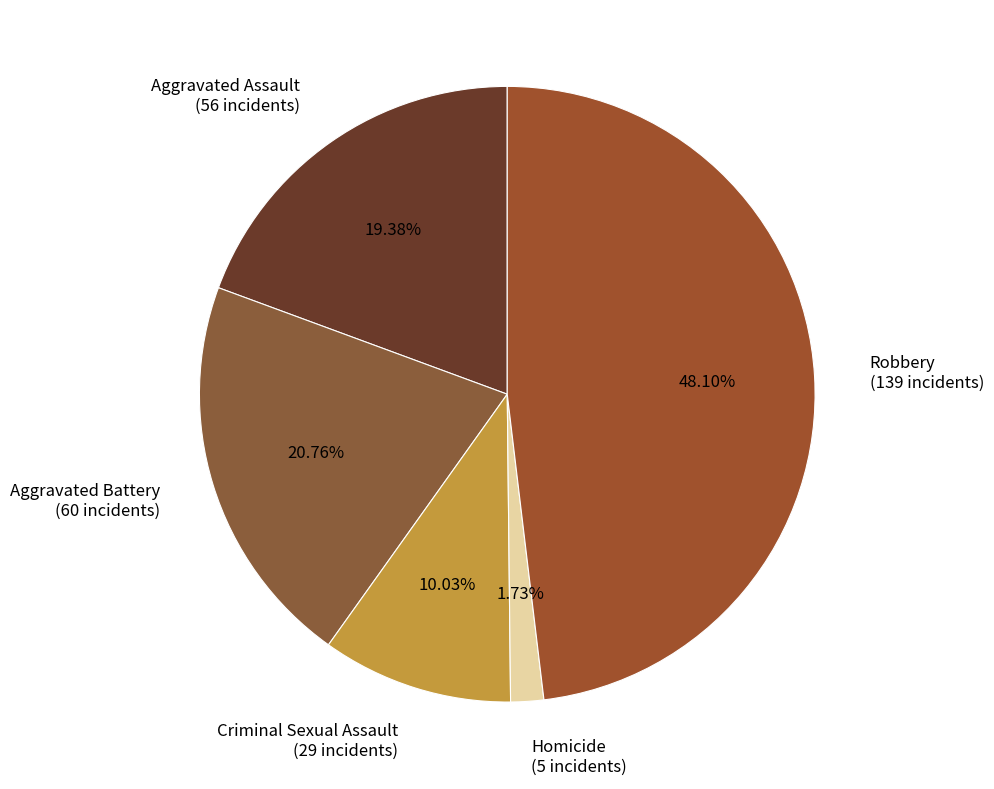

How many segments does this pie chart have?

5